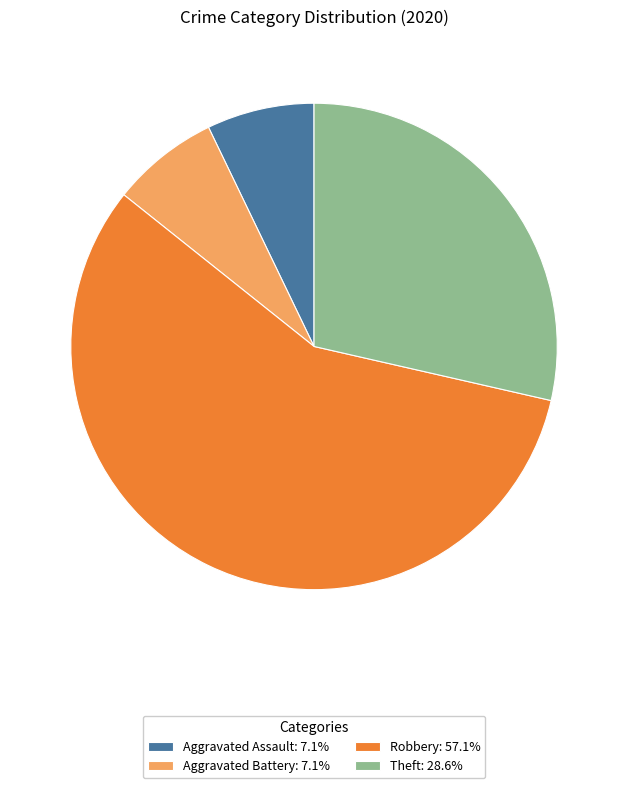

Do Theft: 28.6% and Robbery: 57.1% together represent more than half of the pie?

Yes